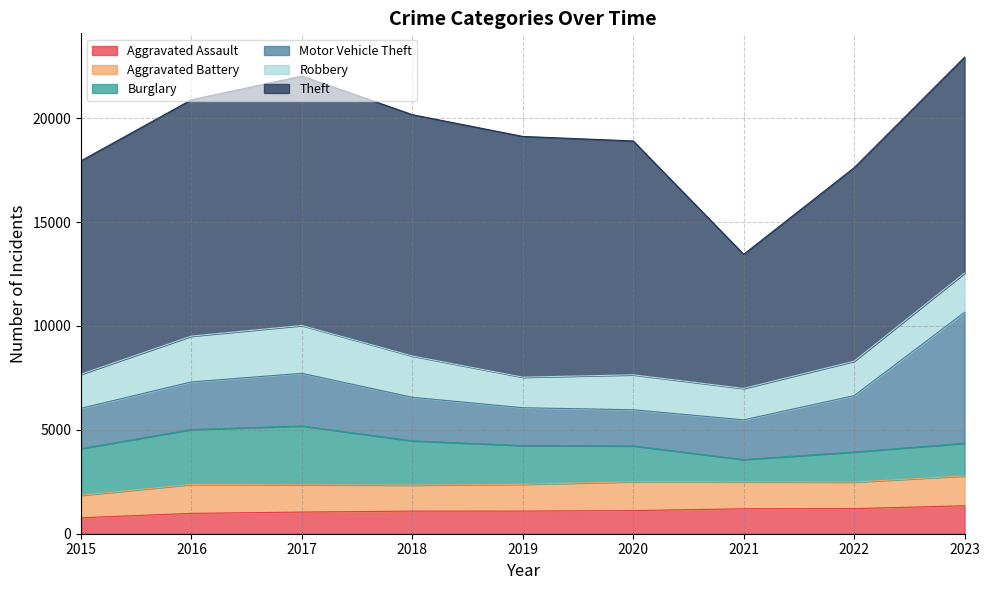

True or false: Aggravated Assault and Motor Vehicle Theft intersect in this chart.

False